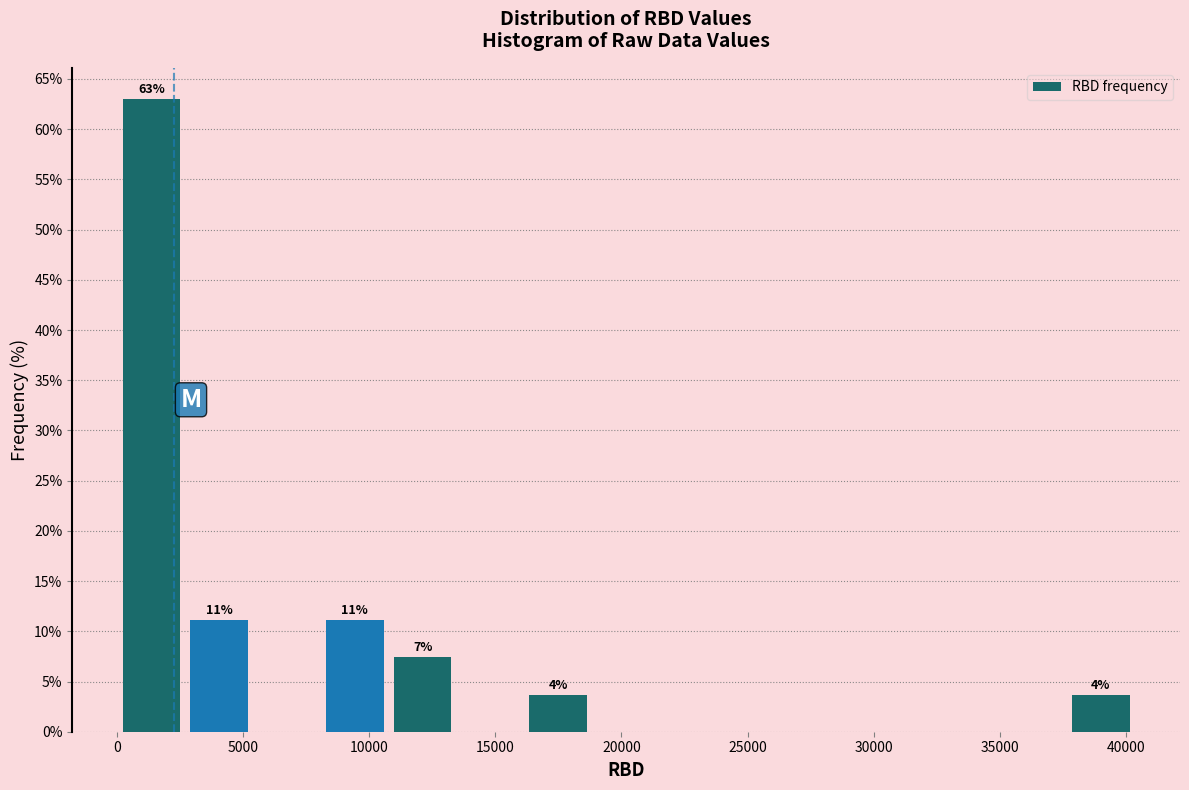

Over which range of the x-axis is the bar tallest?

0 to 2500